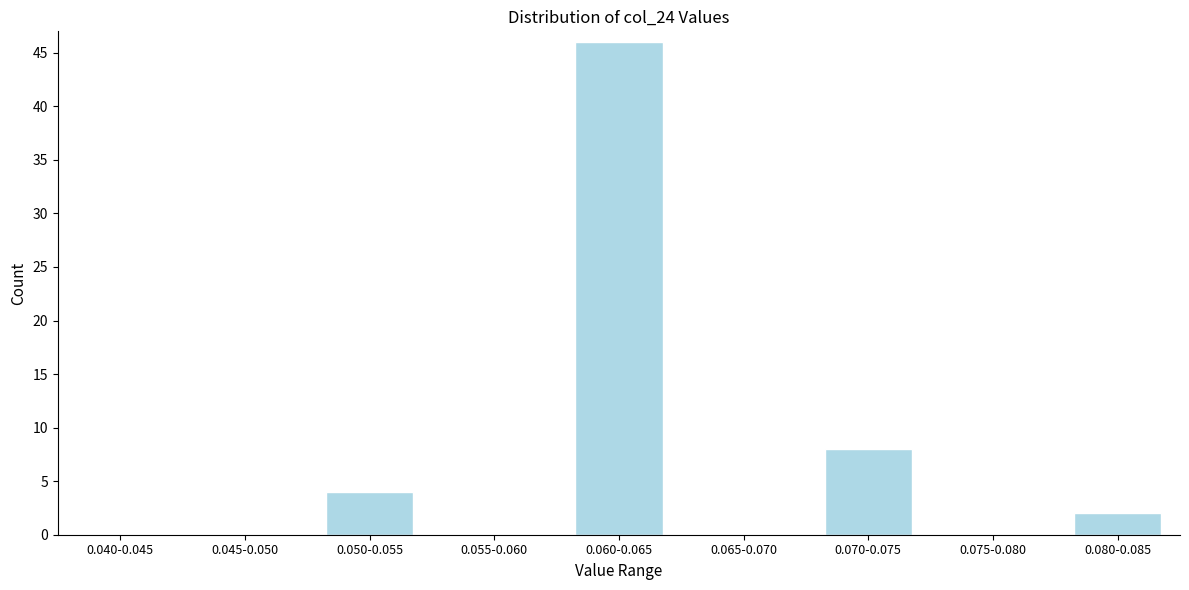

Reading left to right, extract all data points from this chart.

0.040-0.045=0	0.045-0.050=0	0.050-0.055=4	0.055-0.060=0	0.060-0.065=46	0.065-0.070=0	0.070-0.075=8	0.075-0.080=0	0.080-0.085=2